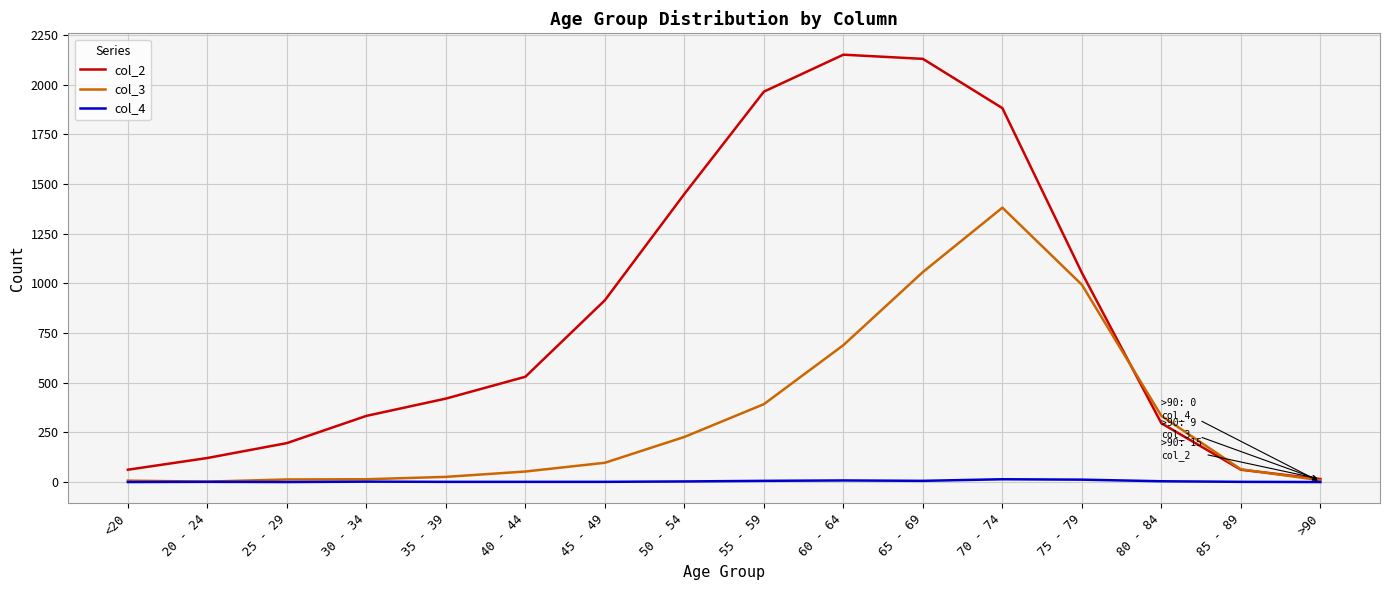

The col_3 series shows 300 at 50 - 54. True or false?

False